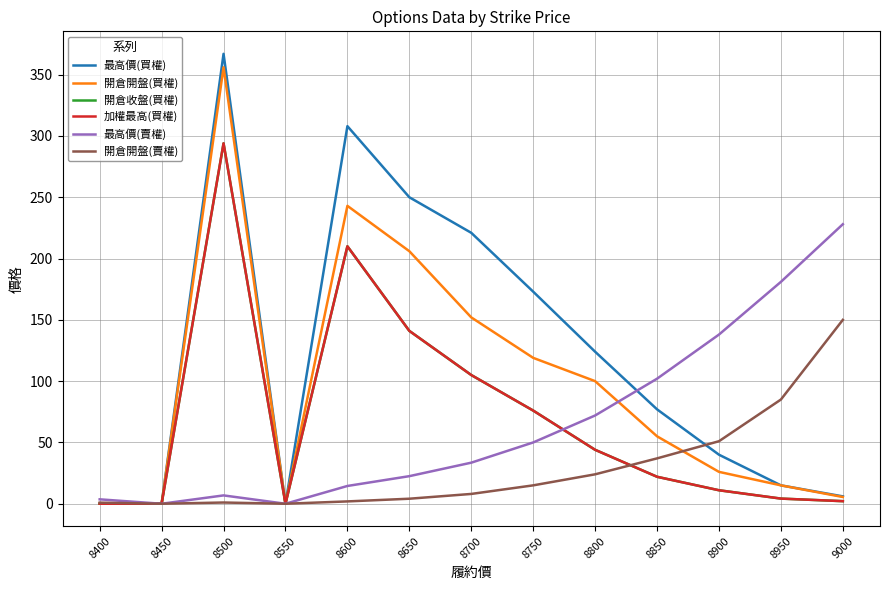

Is this an area chart (filled region under the line)?

No